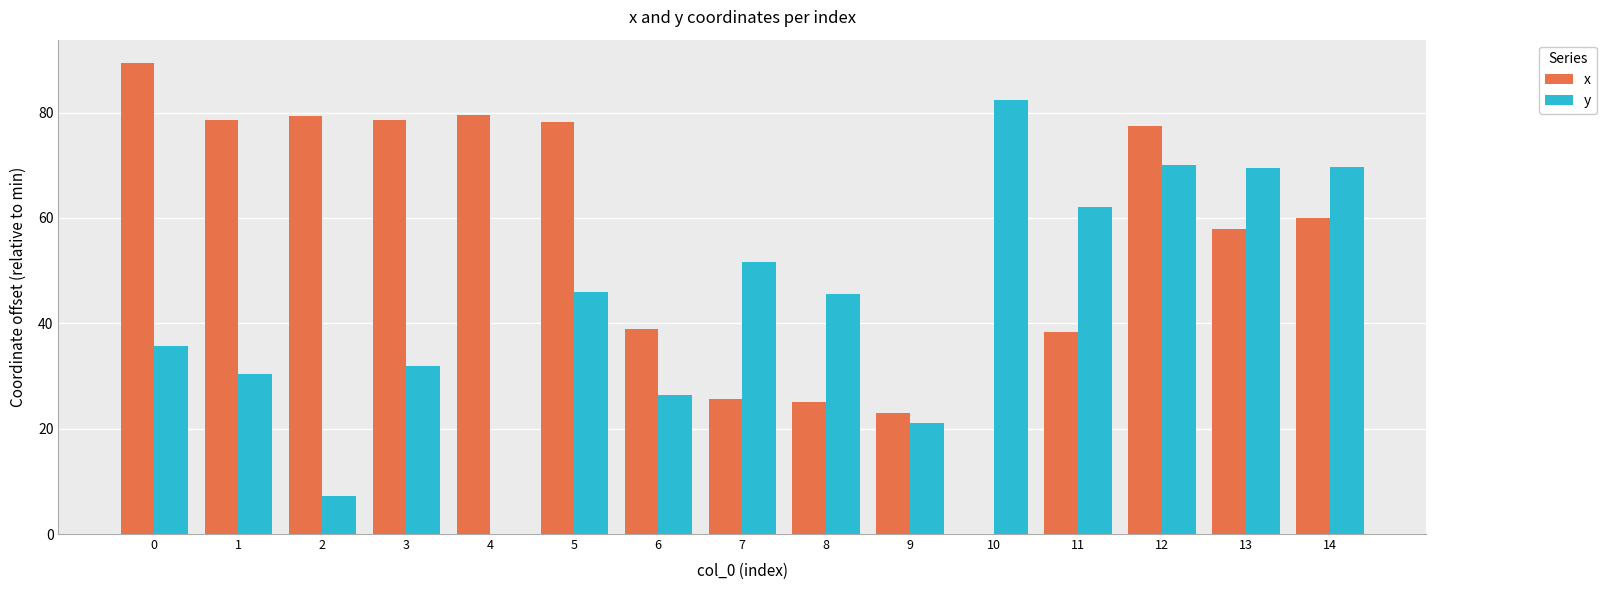

How many groups of bars are there?

15